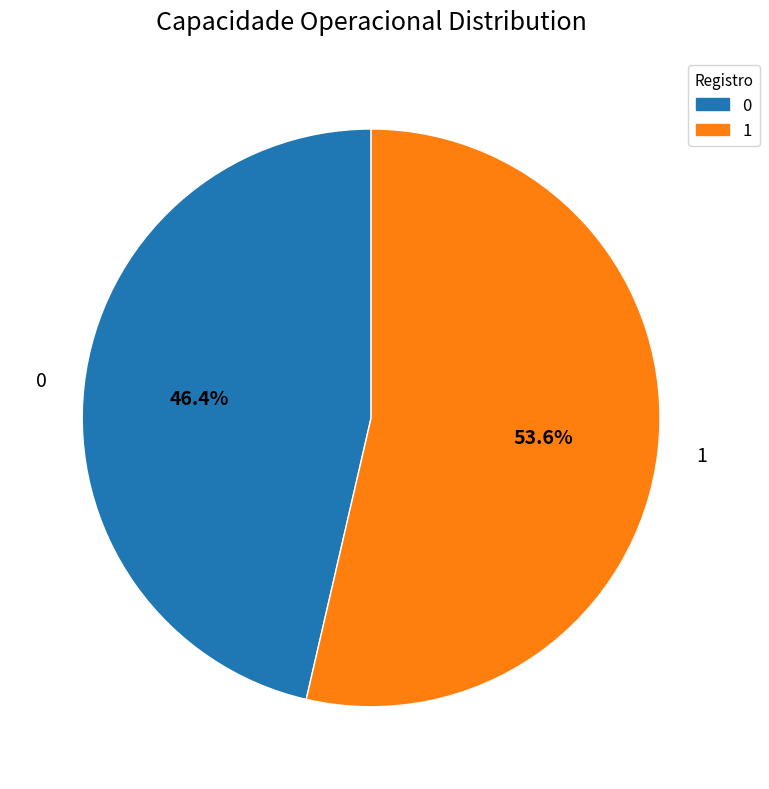

Is it true that 1 is 54% of the pie?

True